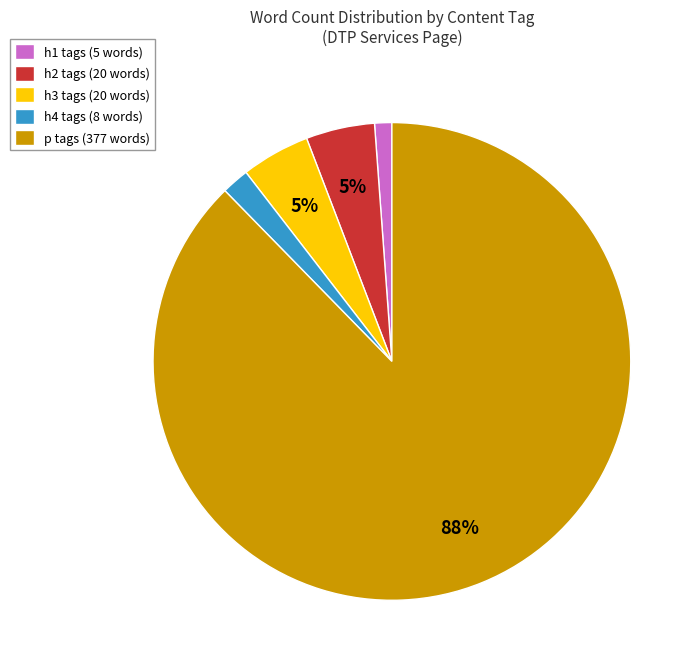

Which category has the smallest portion of the pie?

h1 tags (5 words)